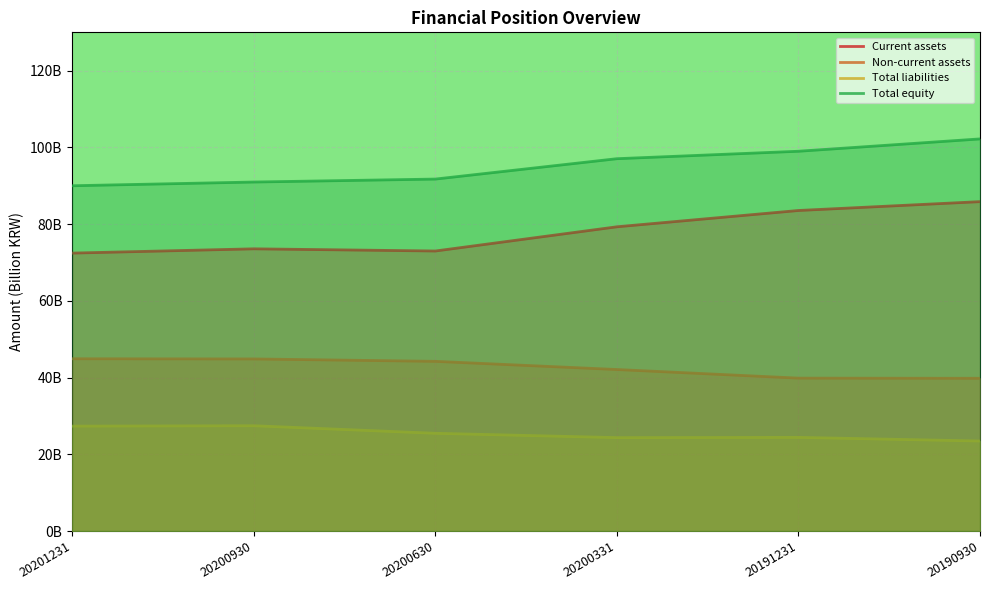

What is the difference between the second highest and second lowest values in the Total liabilities series?

3.0